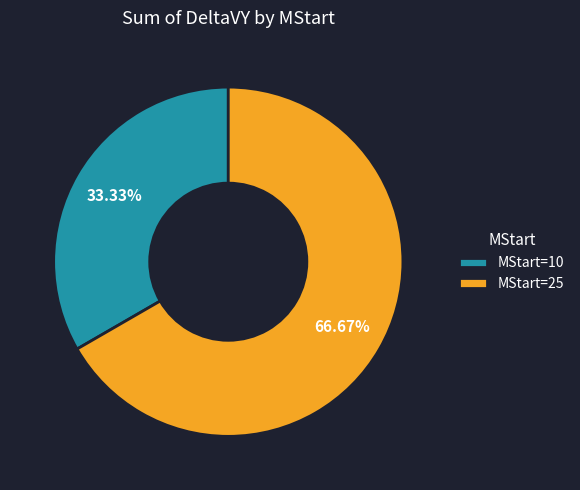

Rank the categories by value from highest to lowest.

MStart=25, MStart=10